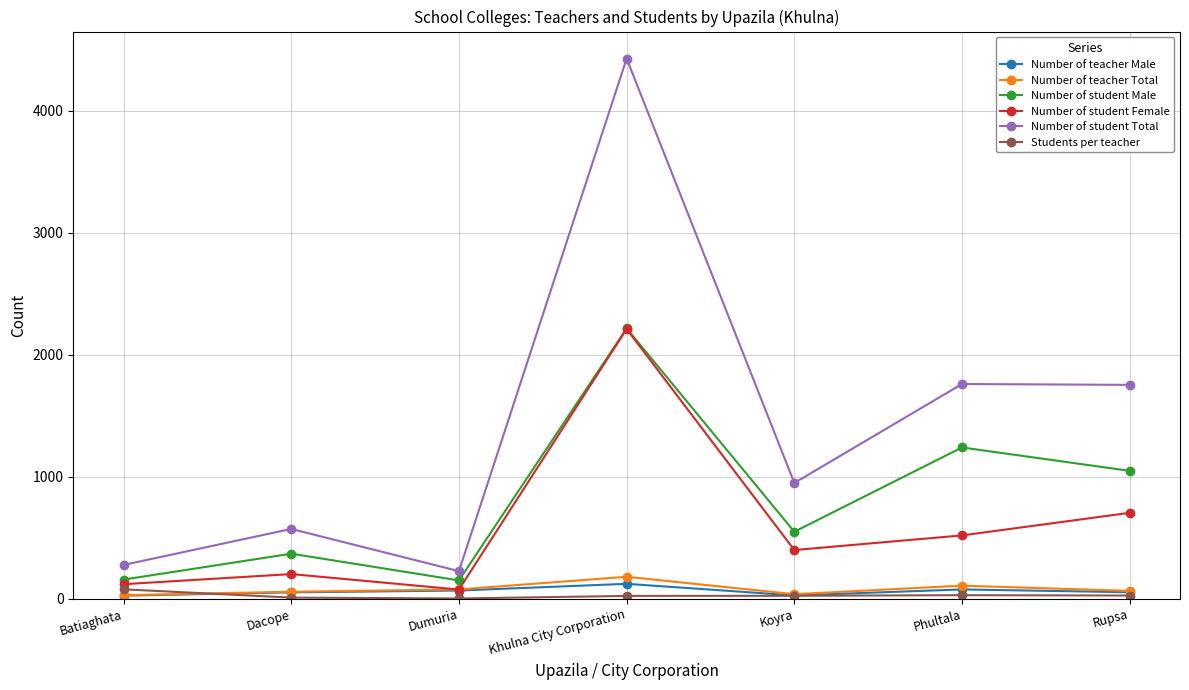

What is the label of the 4th point from the left?

Khulna City Corporation